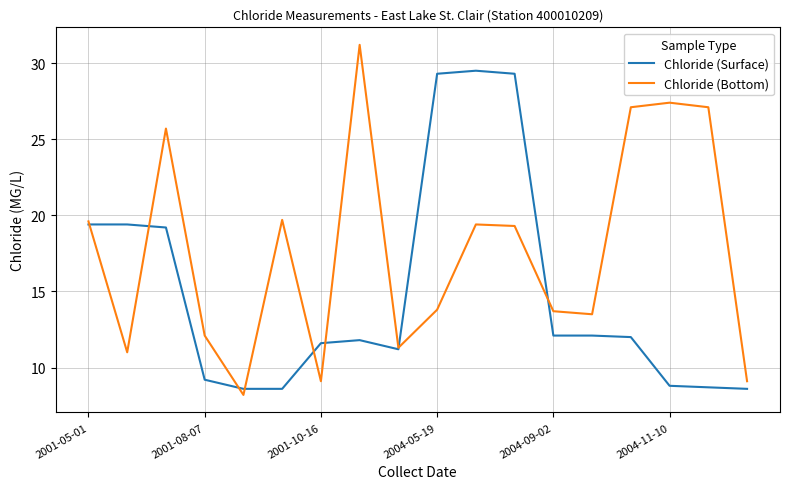

What is the sum of all Chloride (Surface) values?

269.4